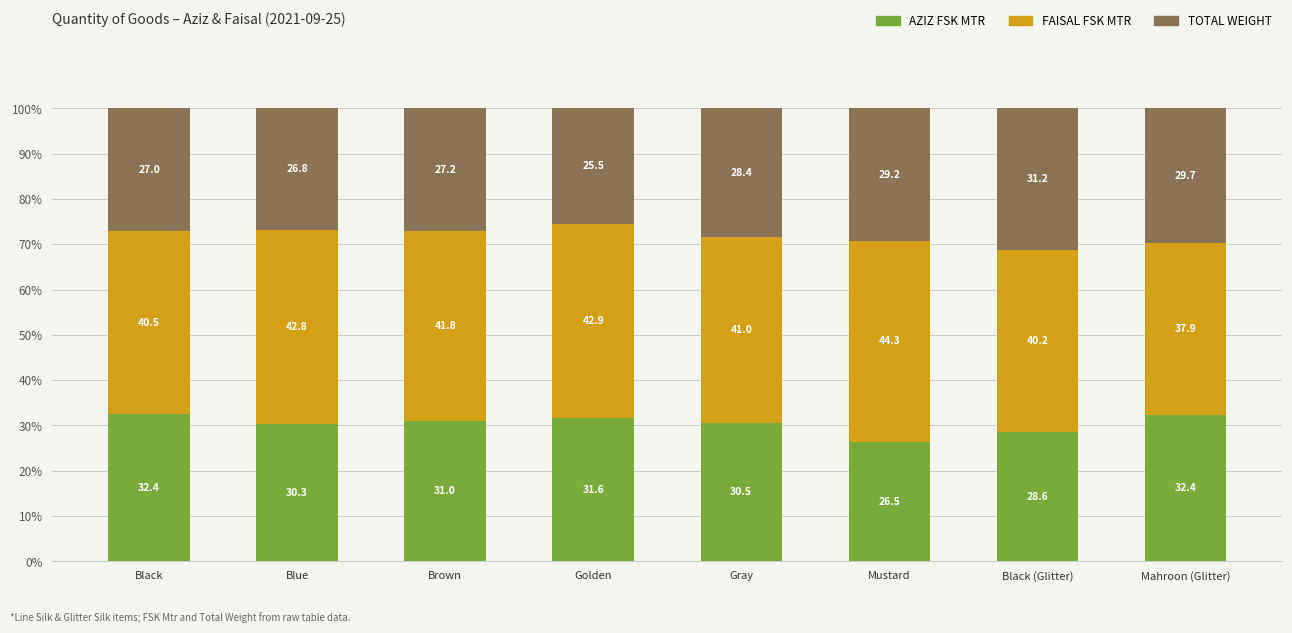

At which label does AZIZ FSK MTR first exceed 30?

Black